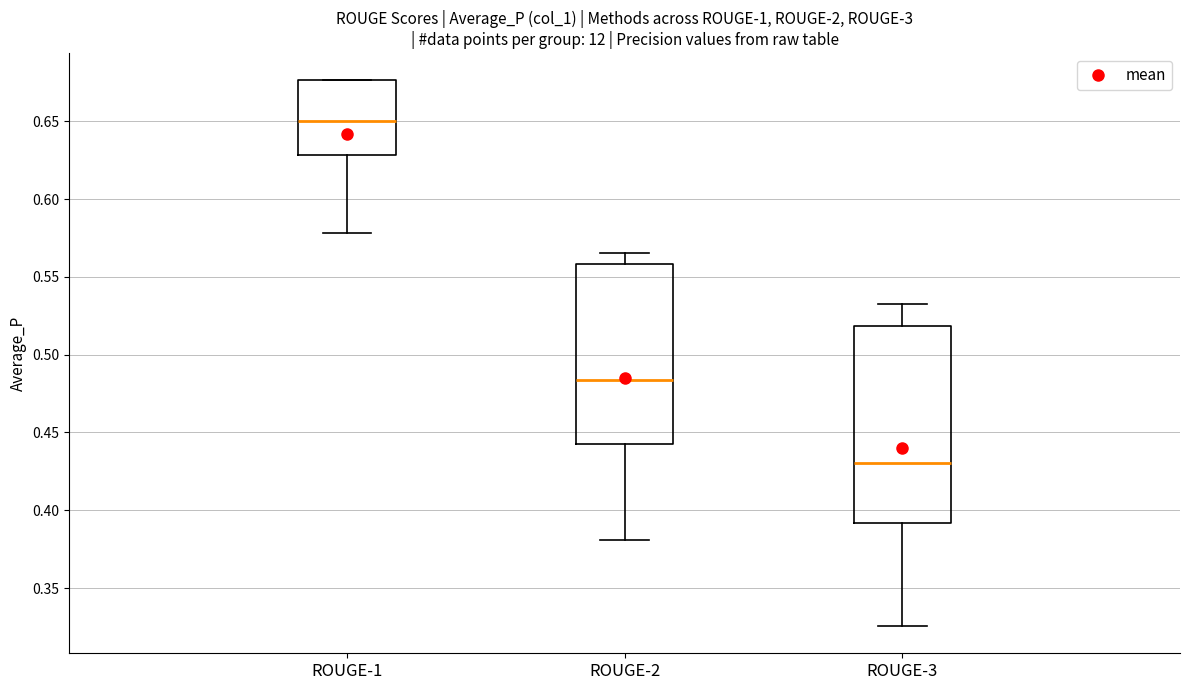

Where does the lower whisker of the box for ROUGE-1 end on the y-axis? The values are not printed on the chart, so give them approximately, as read against the axis.

0.580